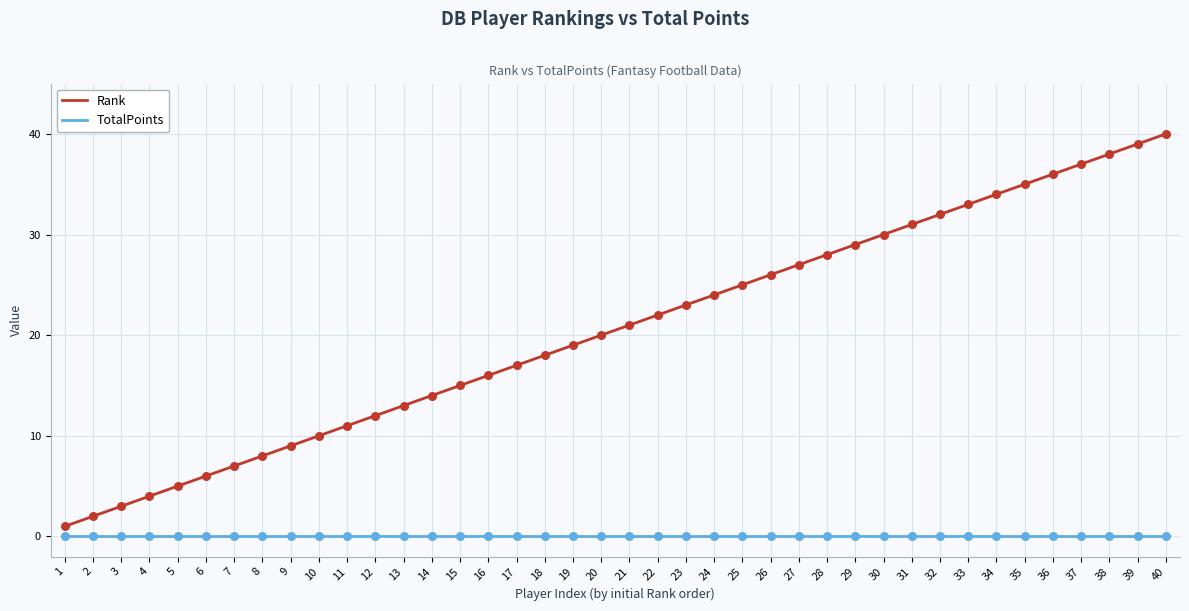

What is the total value across all series at 11?

11